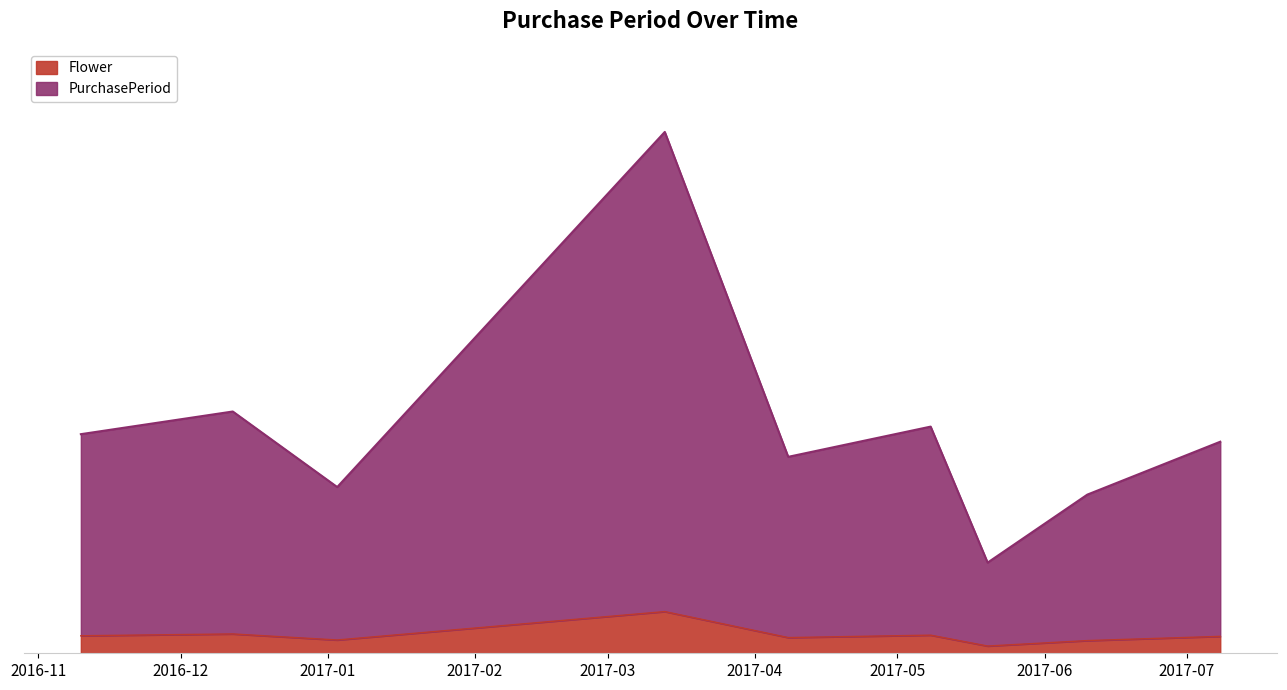

What is the label of the 7th point from the left?

2017-05-20